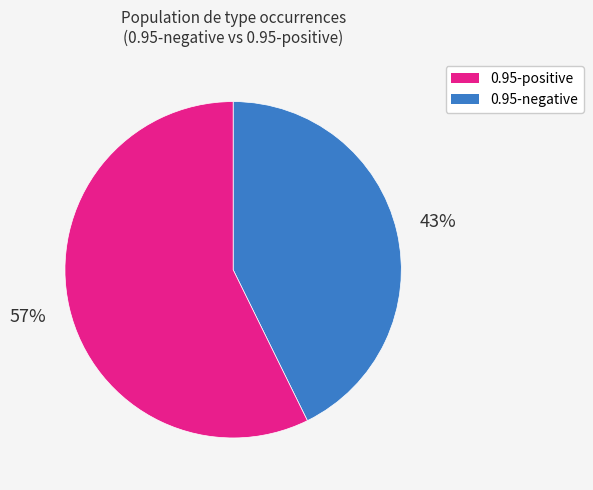

To the nearest percent, what is the average slice percentage?

50%